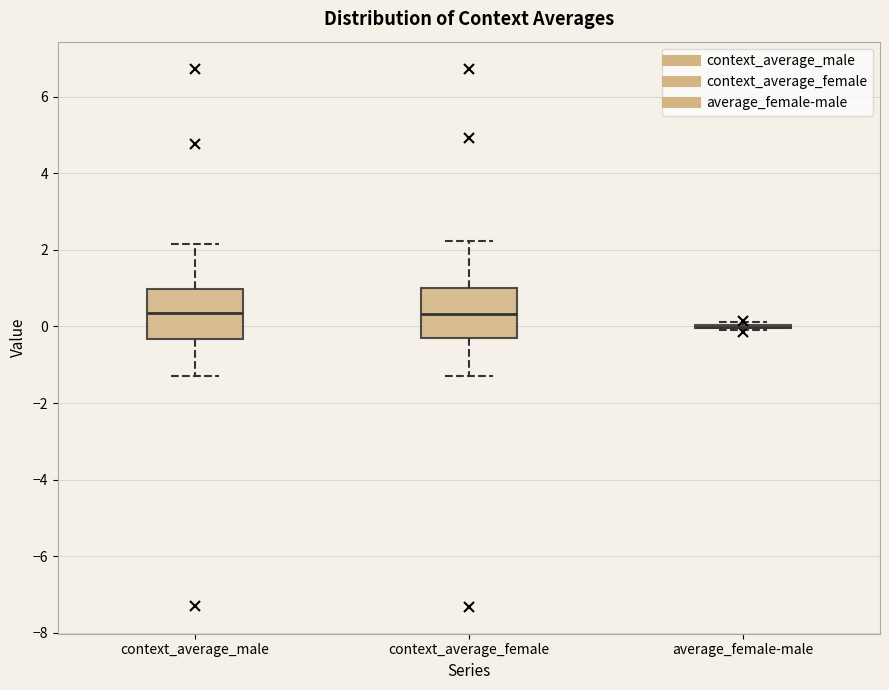

Where does the lower whisker of the box for context_average_female end on the y-axis? The values are not printed on the chart, so give them approximately, as read against the axis.

-1.2